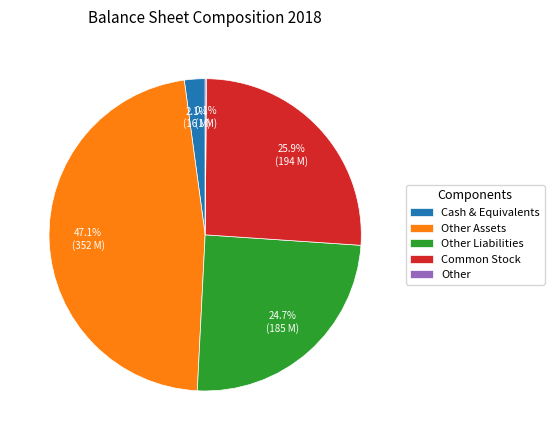

Is it true that Common Stock is 26% of the pie?

True